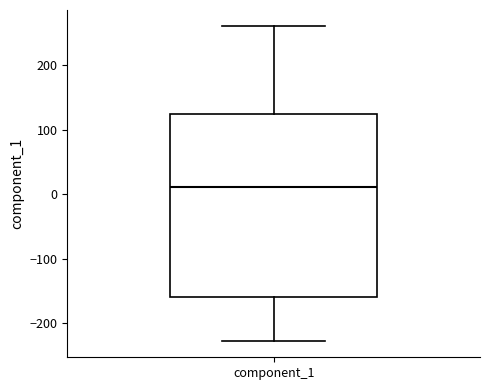

Read this box plot against the y-axis: the position of the median line, the range covered by the box, and the ends of both whiskers. The values are not printed on the chart, so give them approximately, as read against the axis.

median 10, box -160 to 120, whiskers -230 to 260